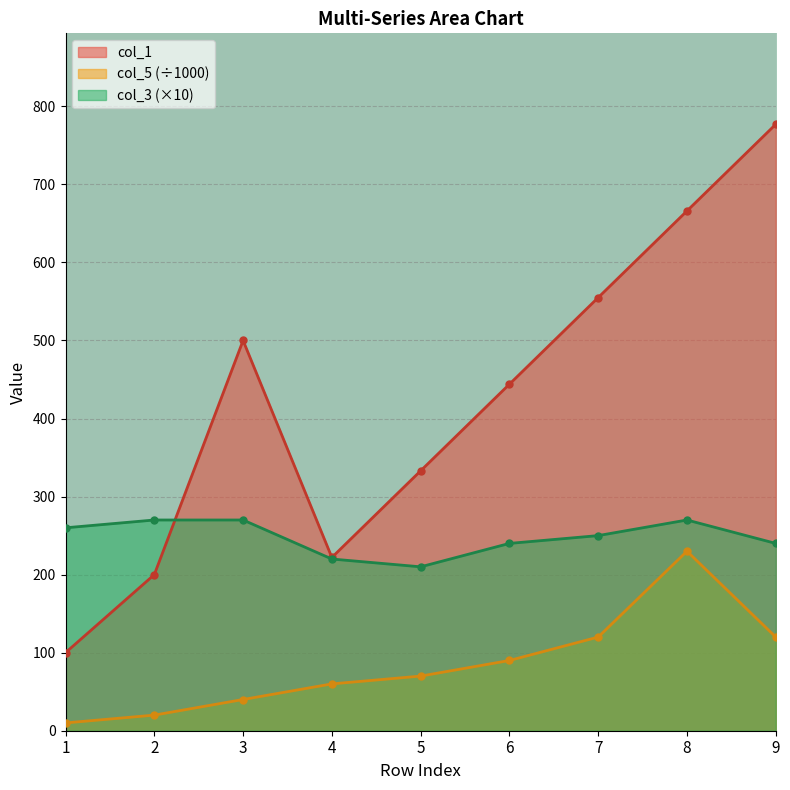

Reading left to right, extract all data points from this chart.

col_1: 1=100	2=200	3=500	4=222	5=333	6=444	7=555	8=666	9=777
col_5: 1=10	2=20	3=40	4=60	5=70	6=90	7=120	8=230	9=120
col_3: 1=260	2=270	3=270	4=220	5=210	6=240	7=250	8=270	9=240